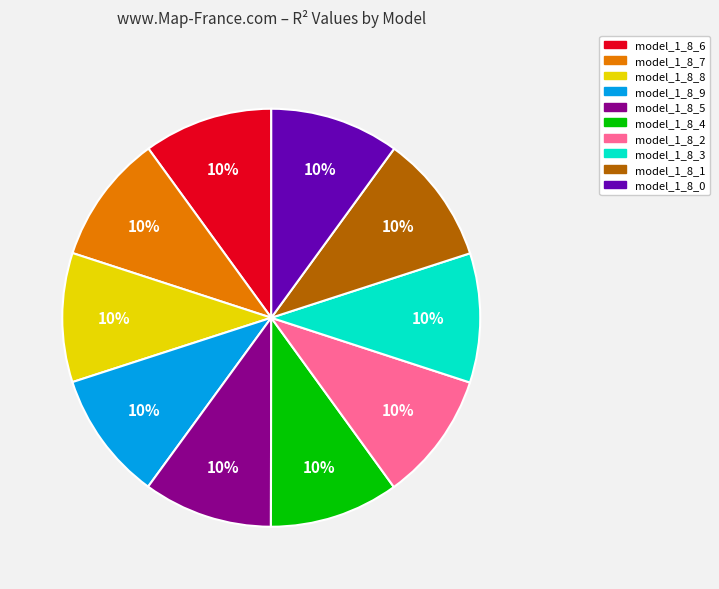

The model_1_8_3 slice represents 1% of the pie. True or false?

False